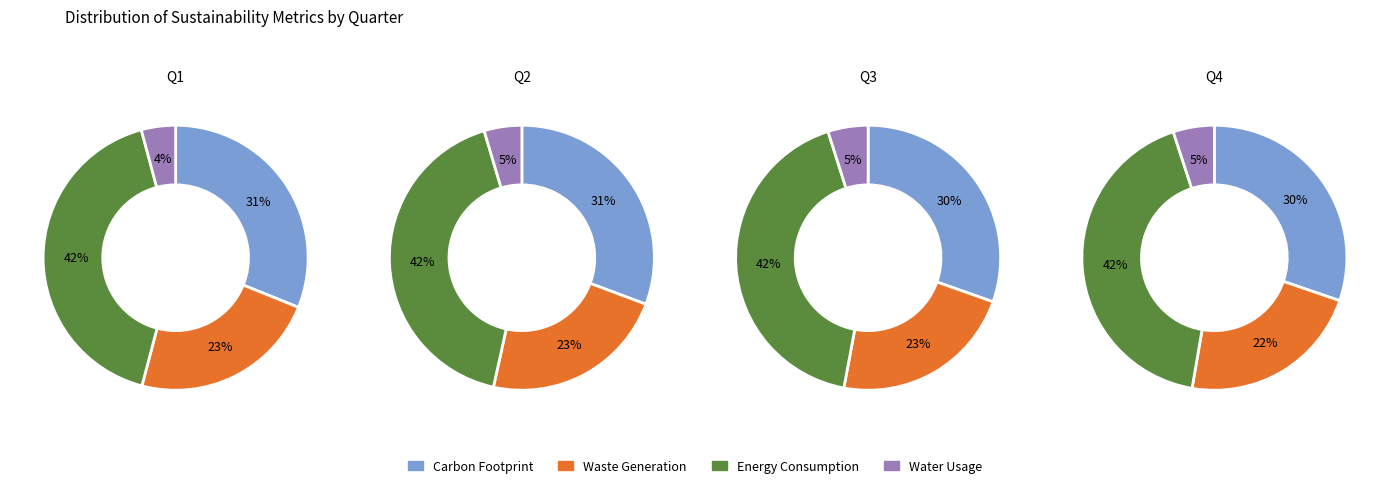

To the nearest percent, what is the combined percentage of 1 and 2?

49%